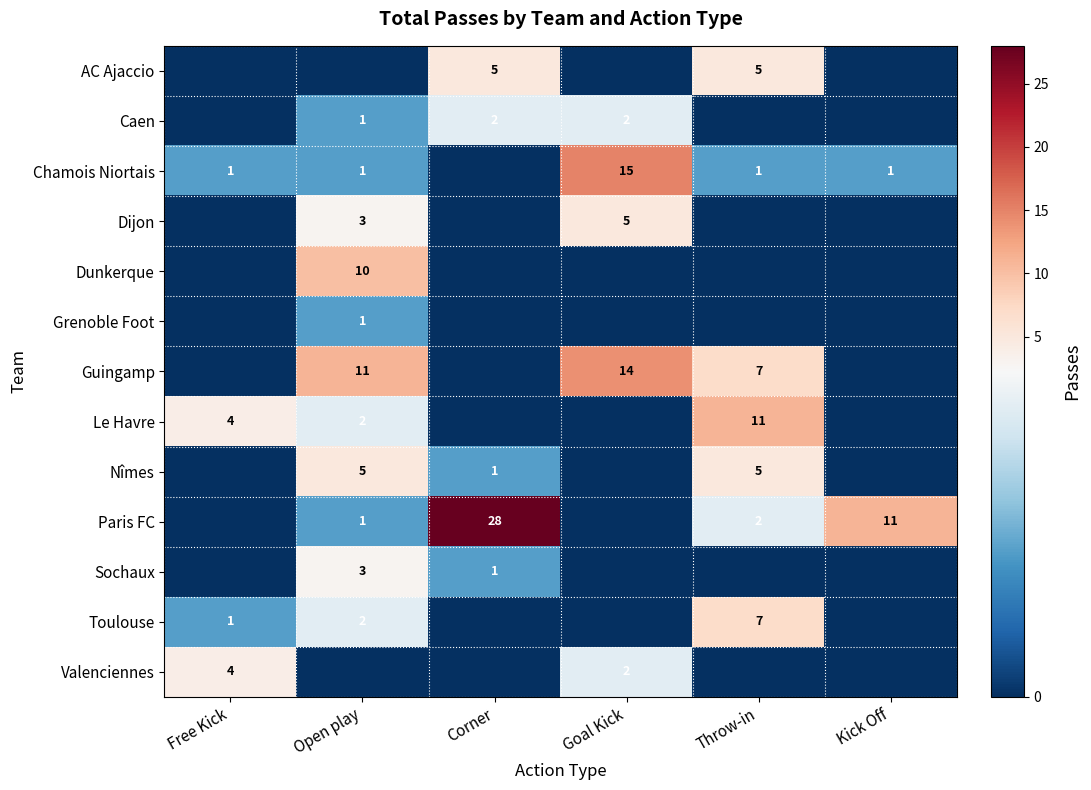

The value of Le Havre at Open play is 2. True or false?

True